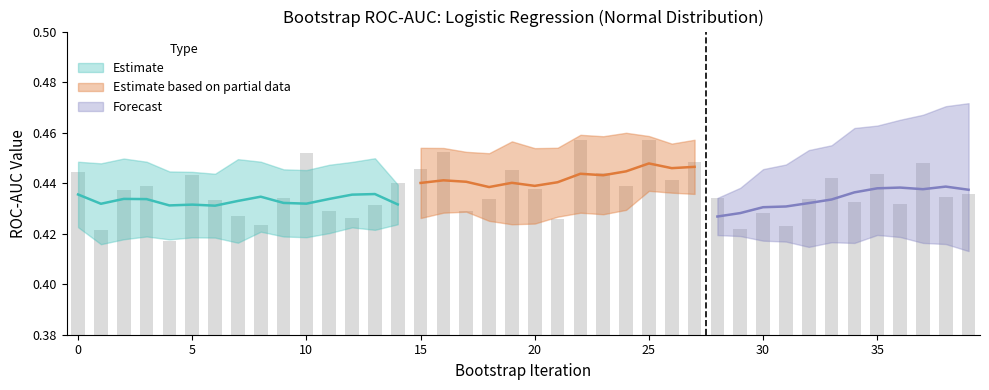

What is the value of the 25th bar from the left?

0.4